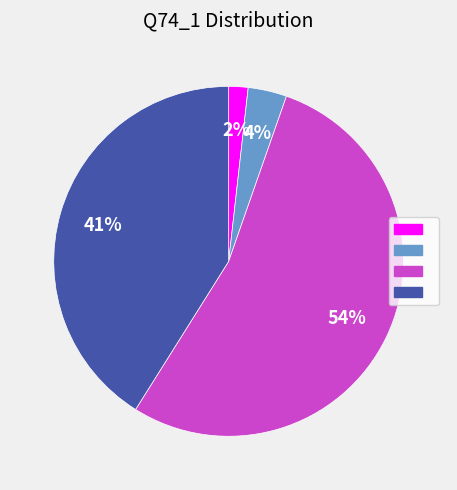

Is there any slice that represents more than half of the pie?

Yes